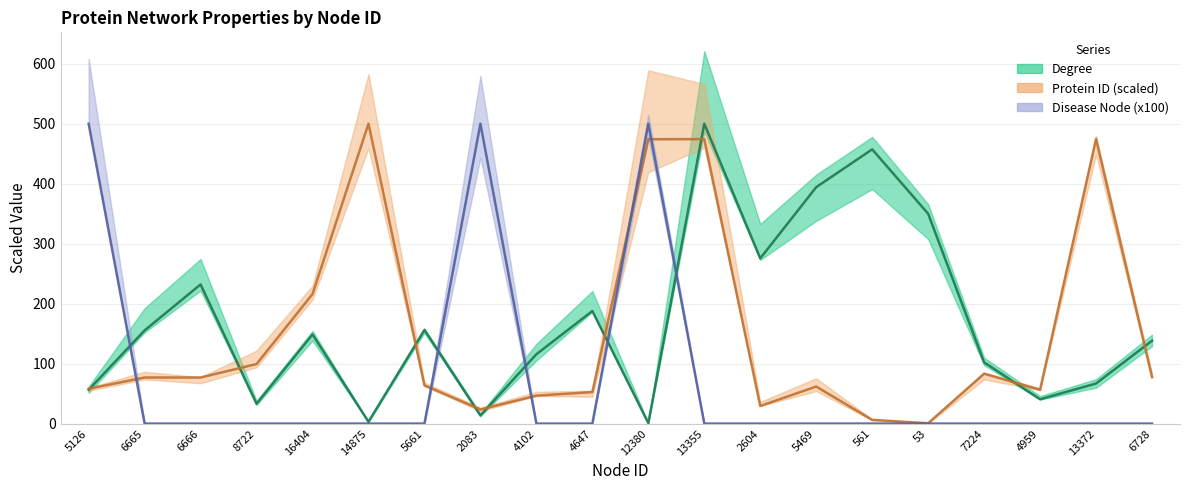

At how many categories does at least one series exceed 412?

7